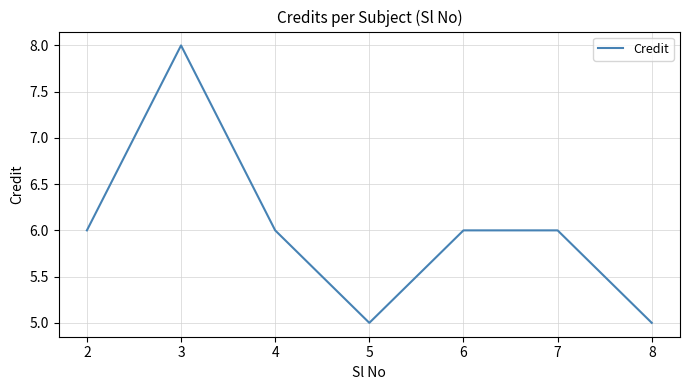

At which category does the data reach its first local valley?

5